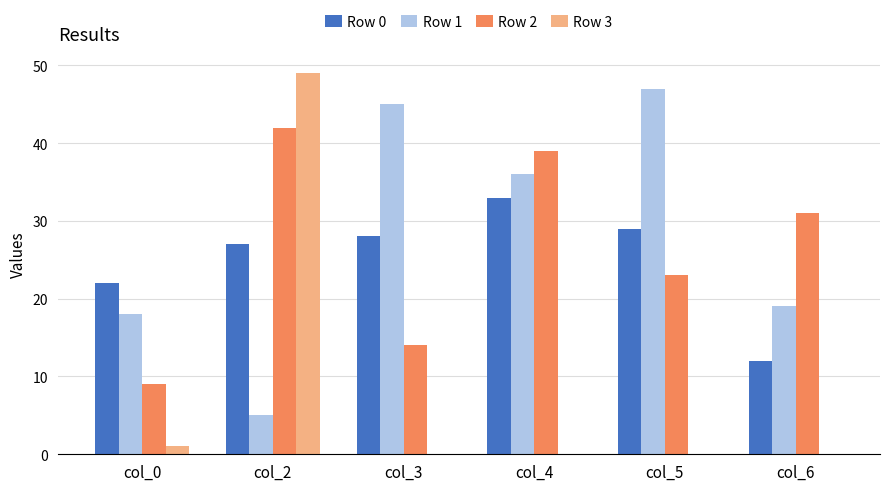

What value does the Row 0 series have at col_5, to the nearest 5?

30